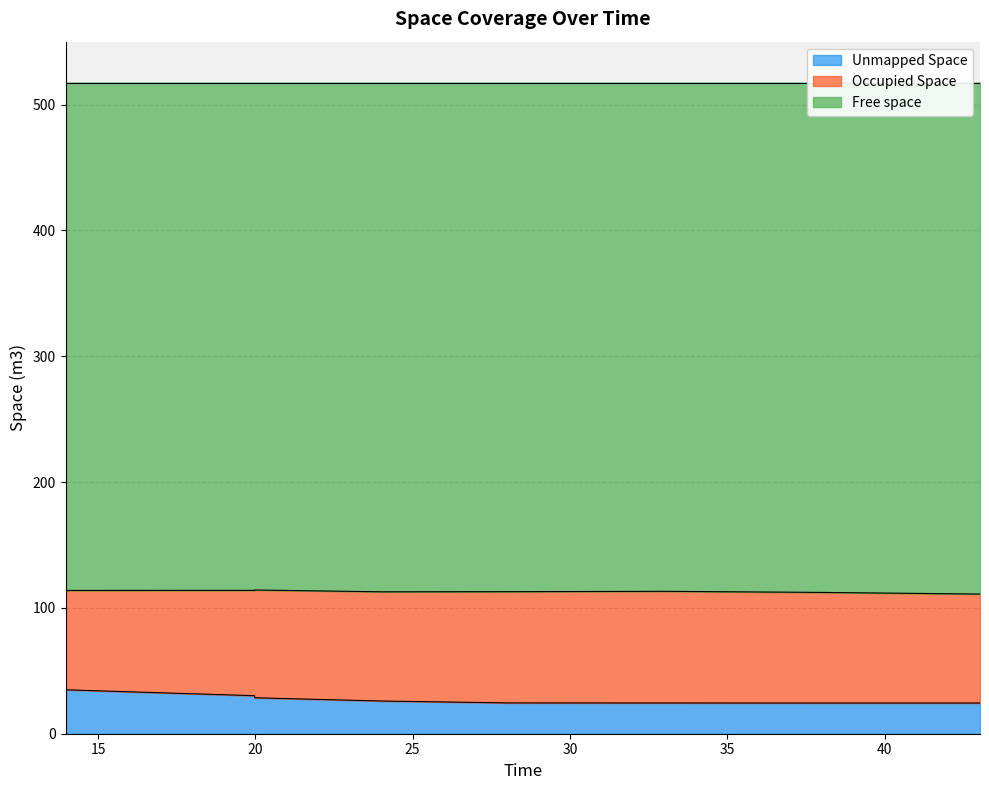

The value of Unmapped Space at 13.971 is 17.2. True or false?

False